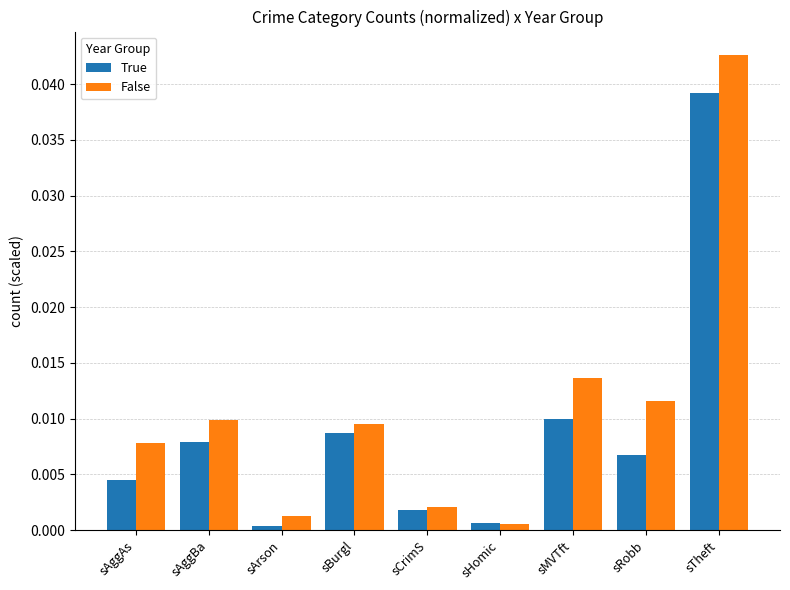

The value of True at sBurgl is 0.0. True or false?

True